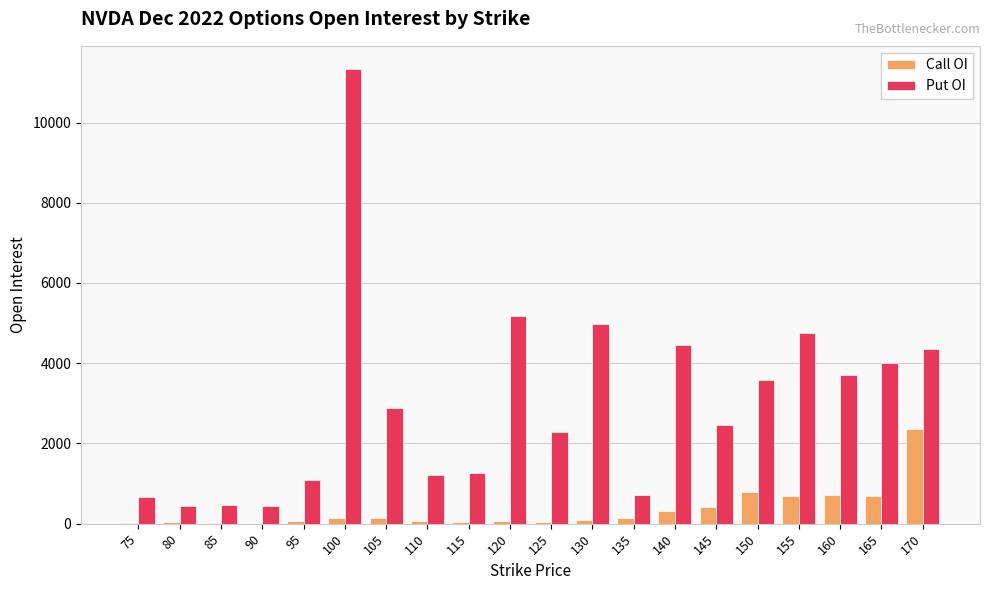

True or false: Call OI has a value of 66 at 110.

True